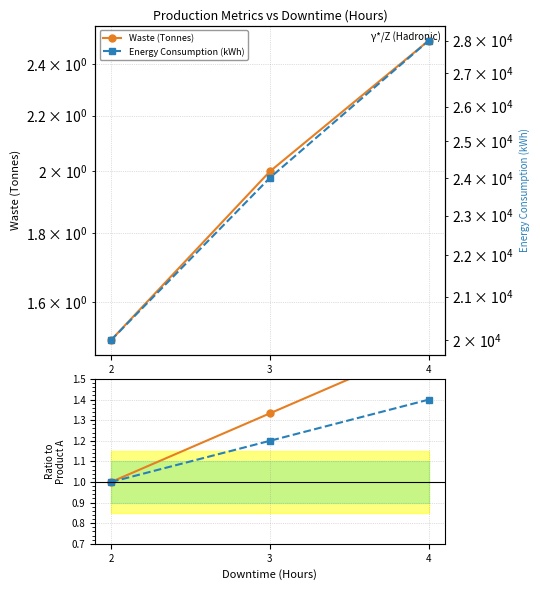

What is the difference between the maximum and minimum values in the Energy Consumption (kWh) series?

8000.0